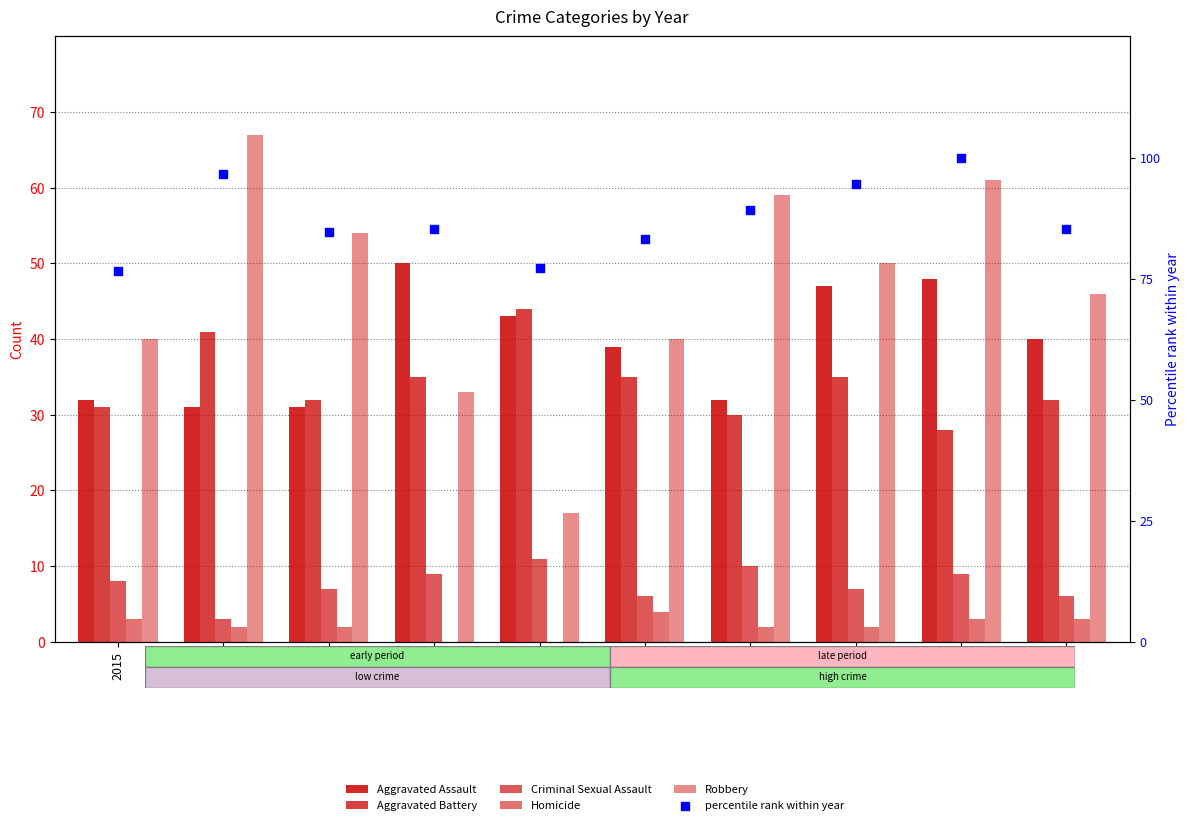

What is the total value across all series at 2023?

249.0